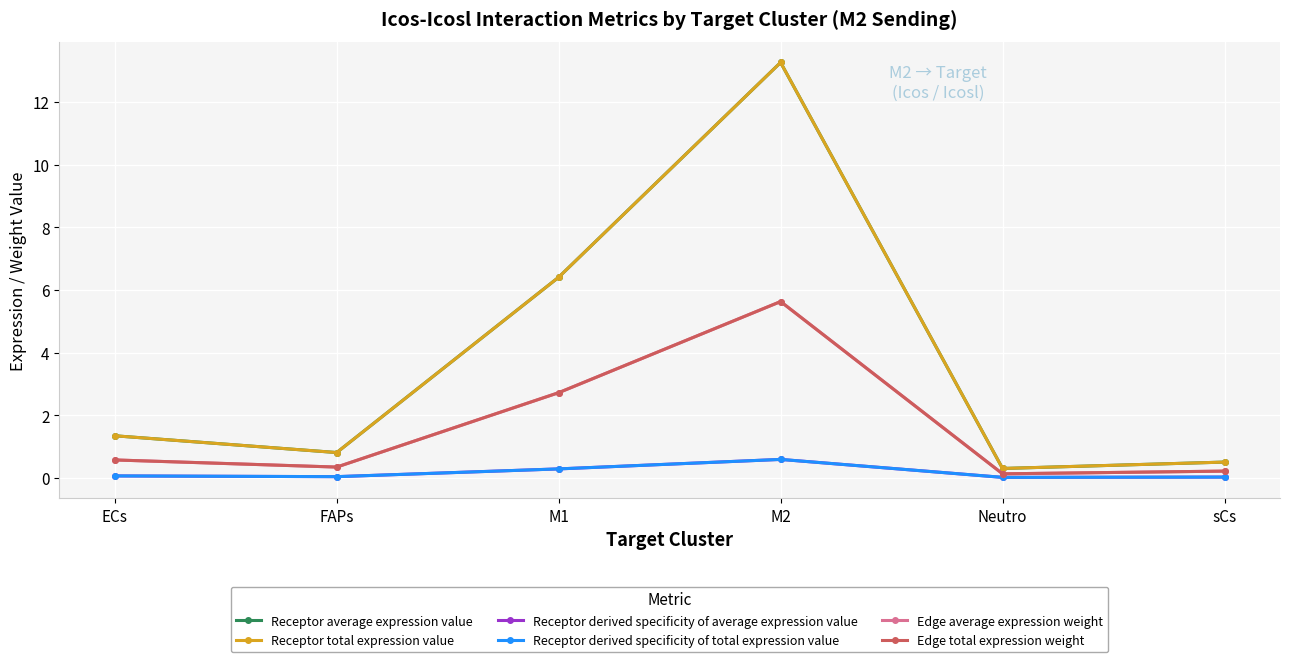

True or false: Receptor derived specificity of total expression value and Receptor derived specificity of average expression value cross at least once.

False